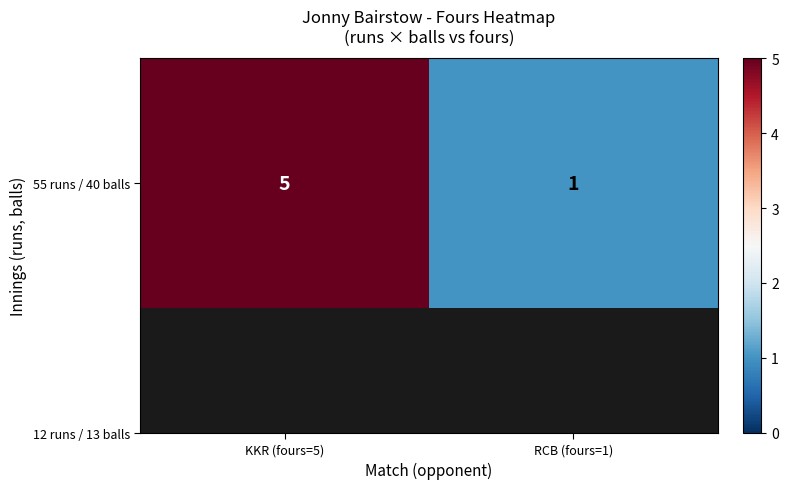

Rank the categories by value from lowest to highest.

RCB (fours=1), KKR (fours=5)